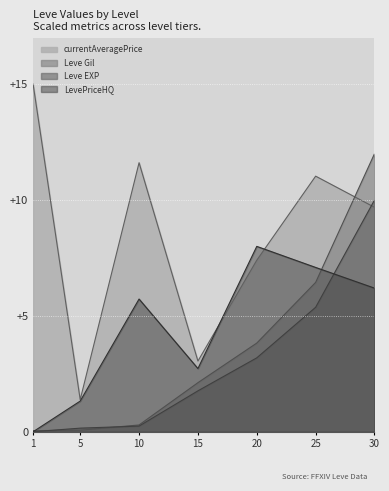

What is the sum of all currentAveragePrice values?

59.2